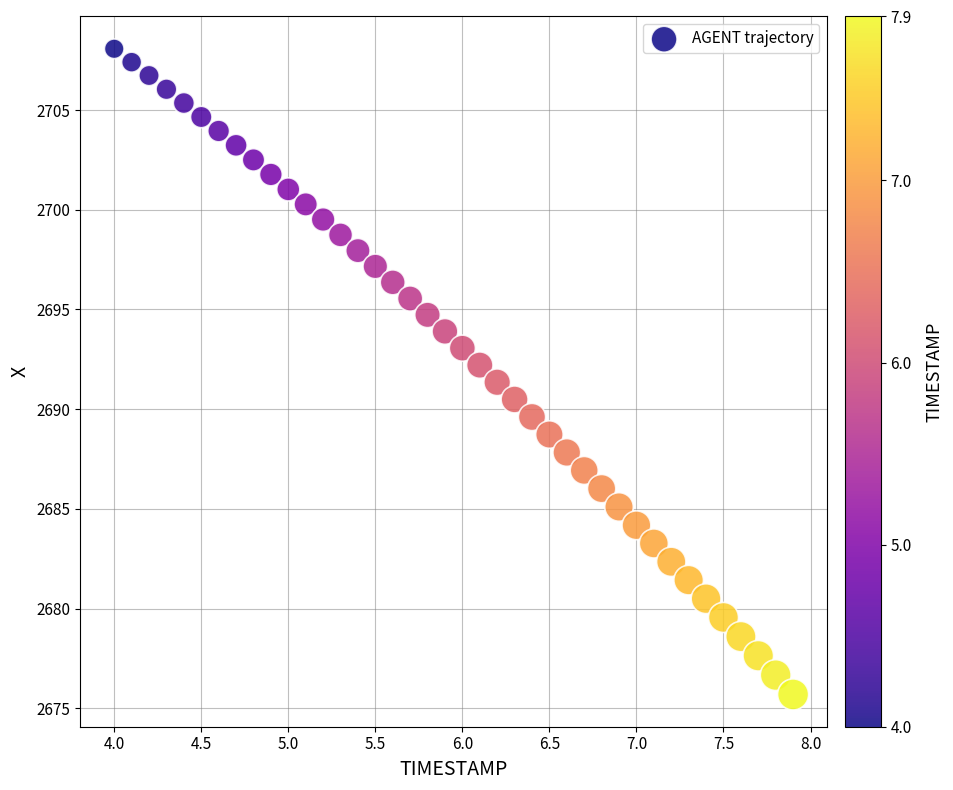

What is the range of X values (max minus min)?

3.9